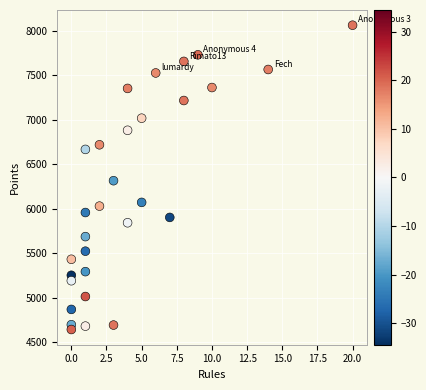

What is the range of X values (max minus min)?

20